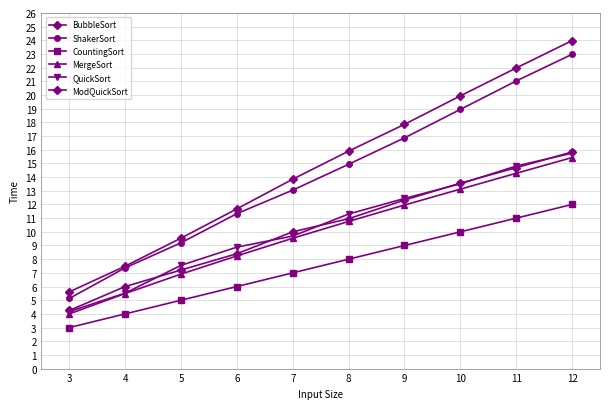

Which category has the lowest value across all series?

3